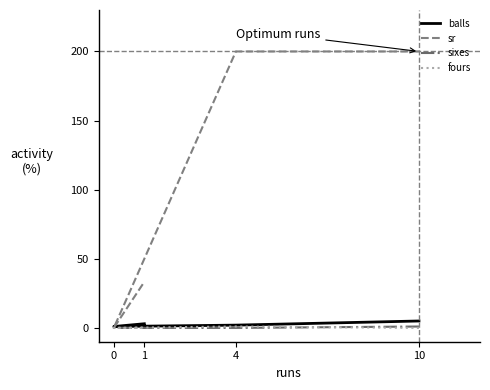

How many interior local valleys does the sr series have?

1